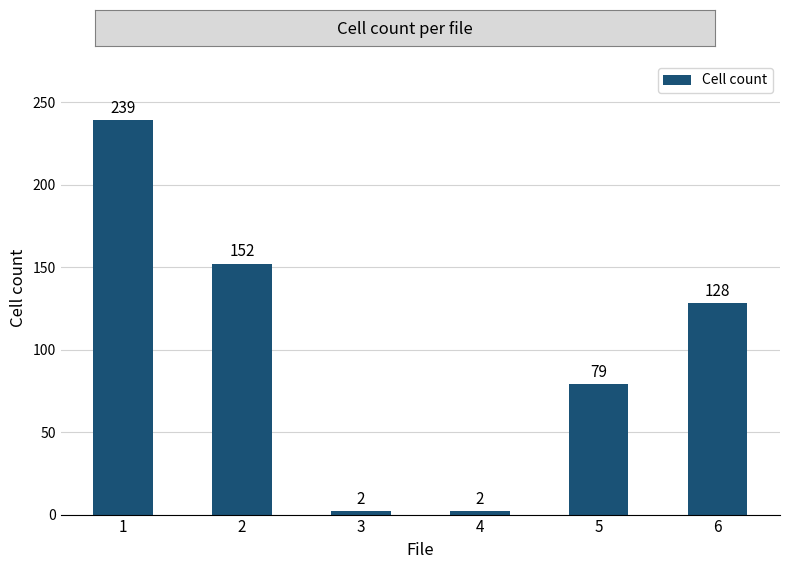

Is it true that the value at 5 is 79?

True